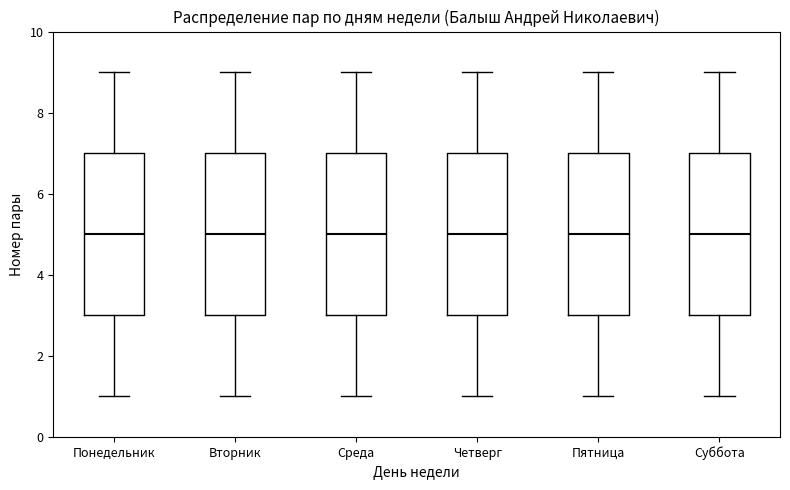

Reading left to right, read every box against the y-axis: the position of its median line, the range the box covers, and the ends of its whiskers. The values are not printed on the chart, so give them approximately, as read against the axis.

Понедельник: median 5, box 3 to 7, whiskers 1 to 9
Вторник: median 5, box 3 to 7, whiskers 1 to 9
Среда: median 5, box 3 to 7, whiskers 1 to 9
Четверг: median 5, box 3 to 7, whiskers 1 to 9
Пятница: median 5, box 3 to 7, whiskers 1 to 9
Суббота: median 5, box 3 to 7, whiskers 1 to 9